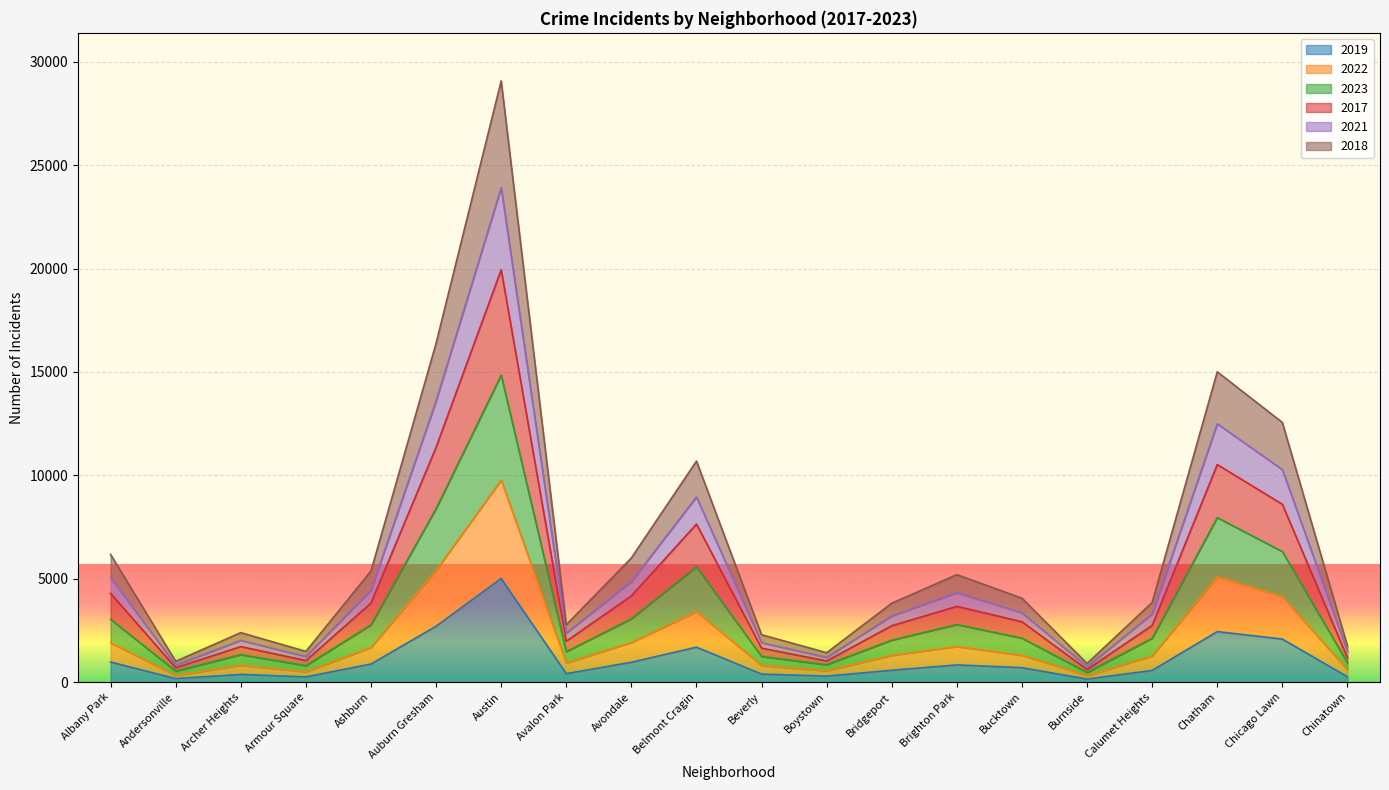

True or false: 2021 and 2019 intersect in this chart.

False